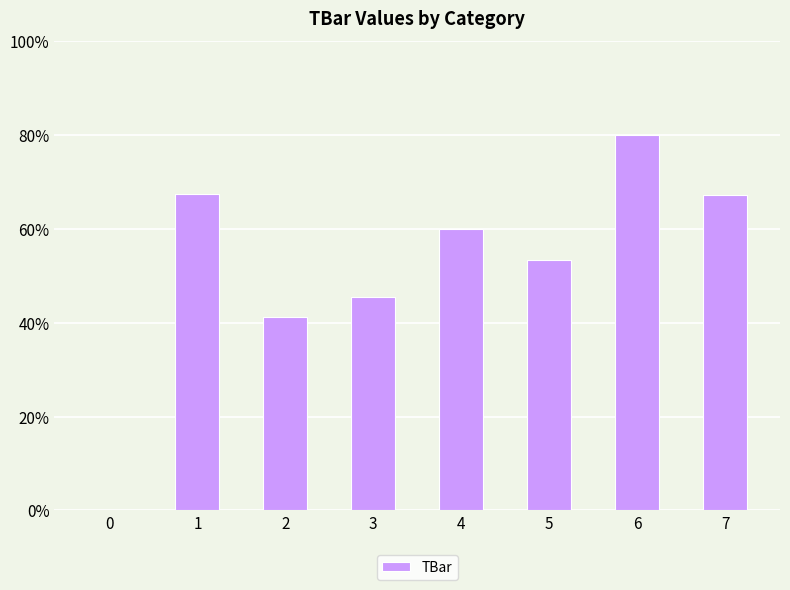

How many bars are there in total?

8